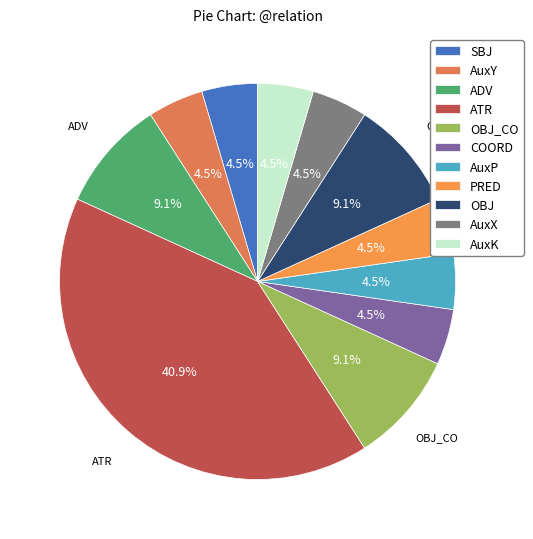

Which slice is the largest?

ATR